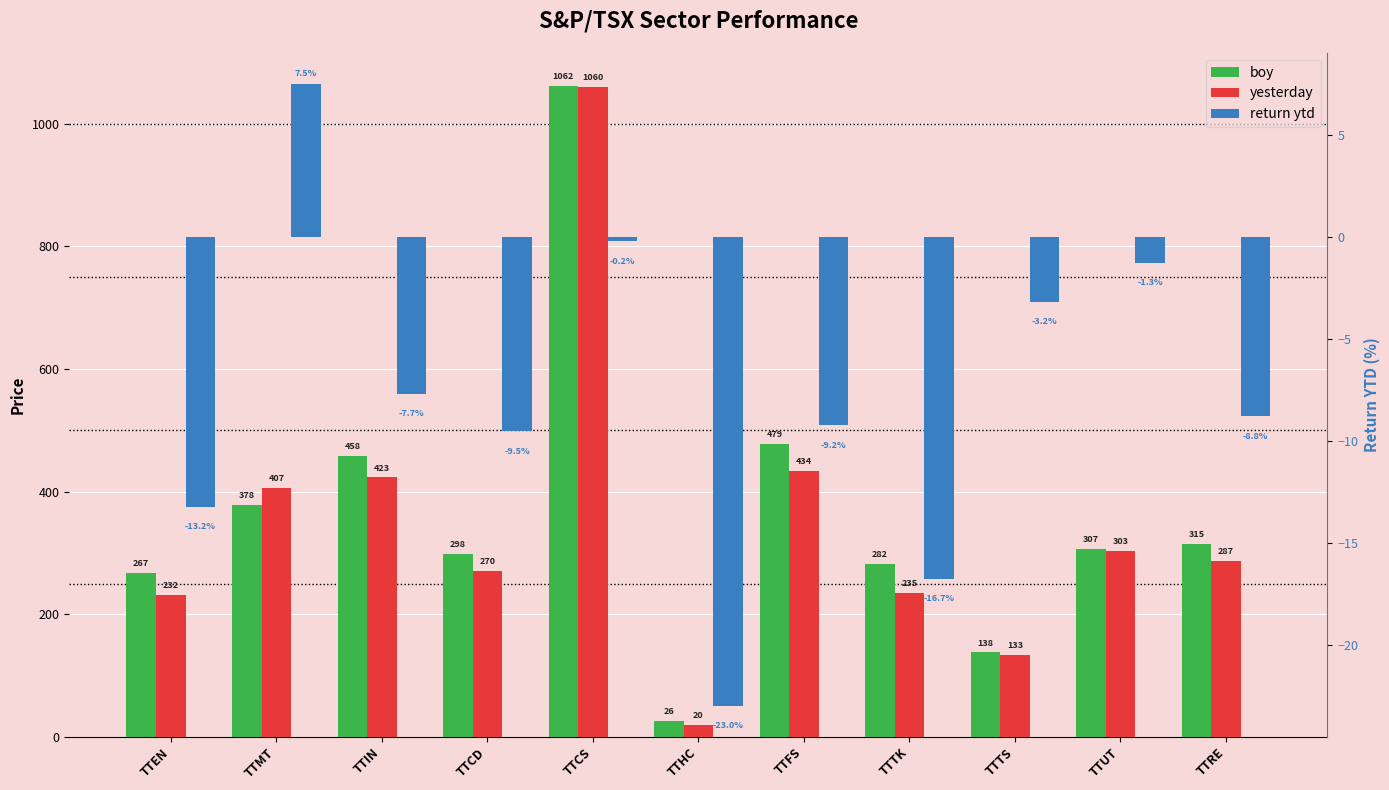

Between TTIN and TTFS, which series saw the biggest shift?

boy